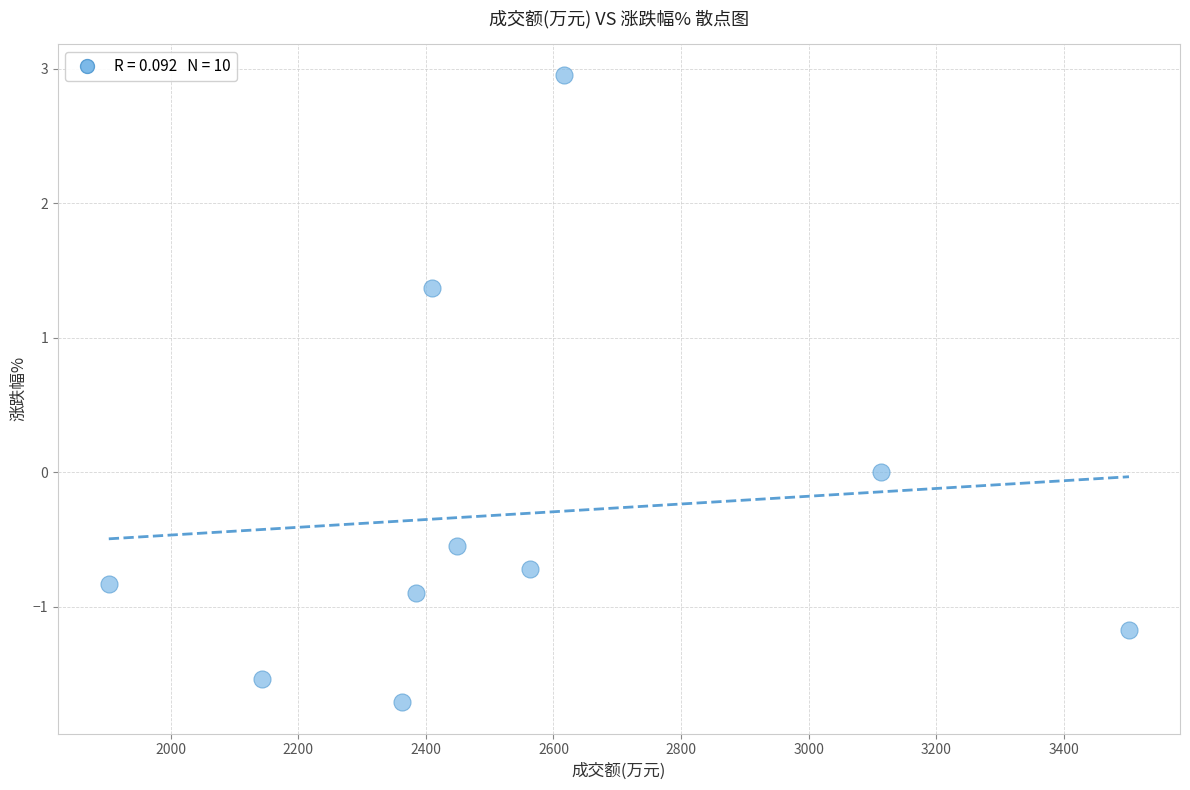

What is the average Y value?

-0.3